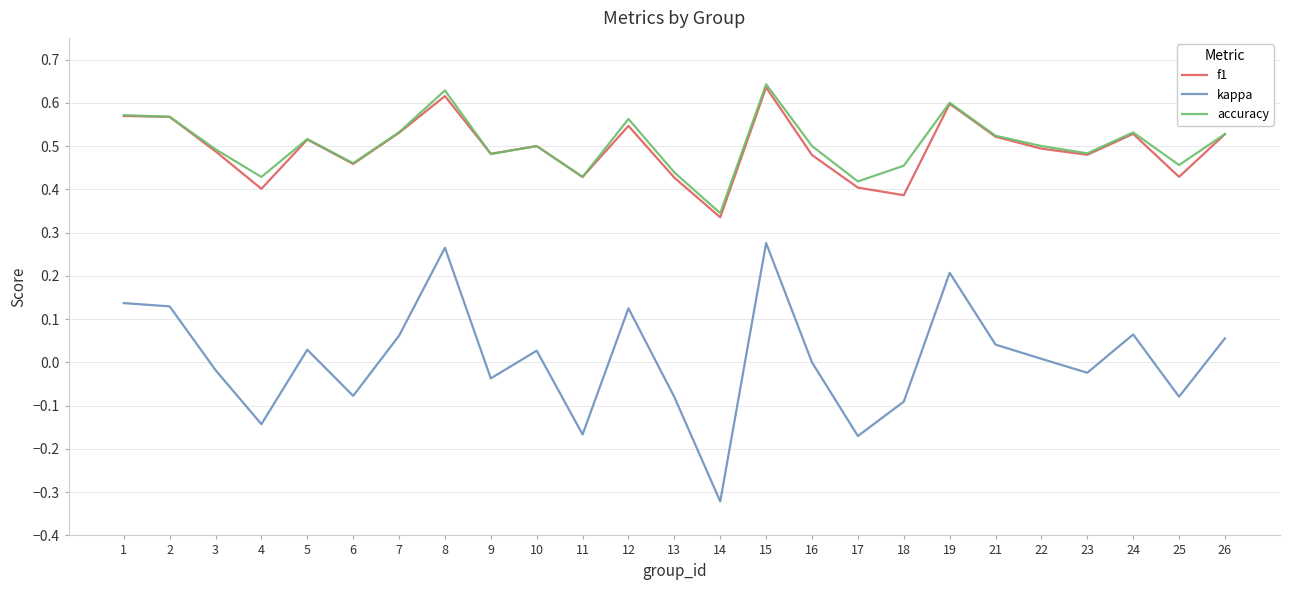

Between 1 and 9, which series saw the biggest shift?

kappa